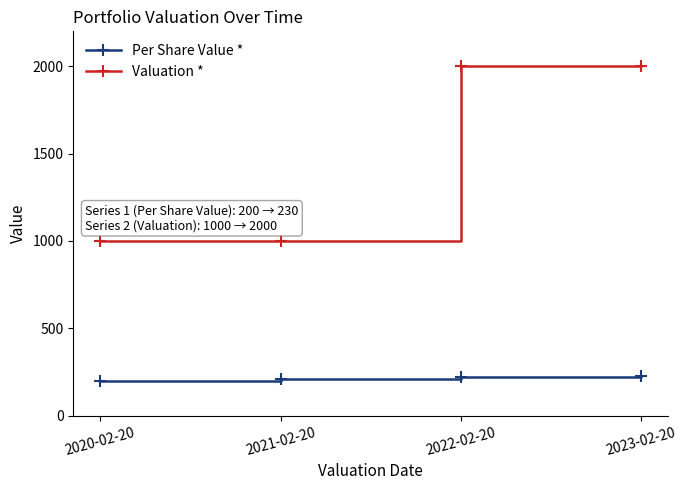

What is the average value of the Valuation * series?

1500